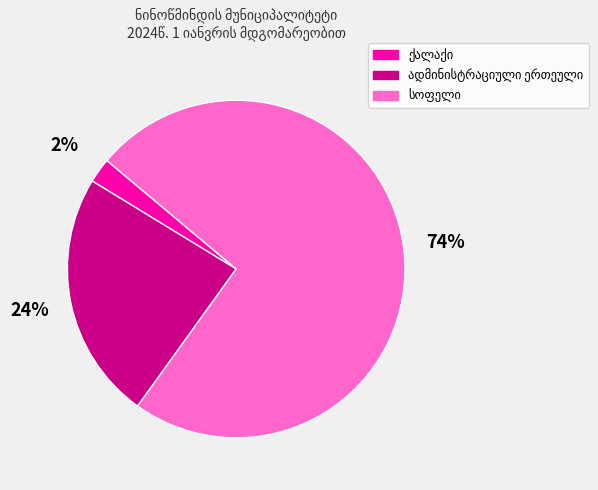

Is there any slice that represents more than half of the pie?

Yes